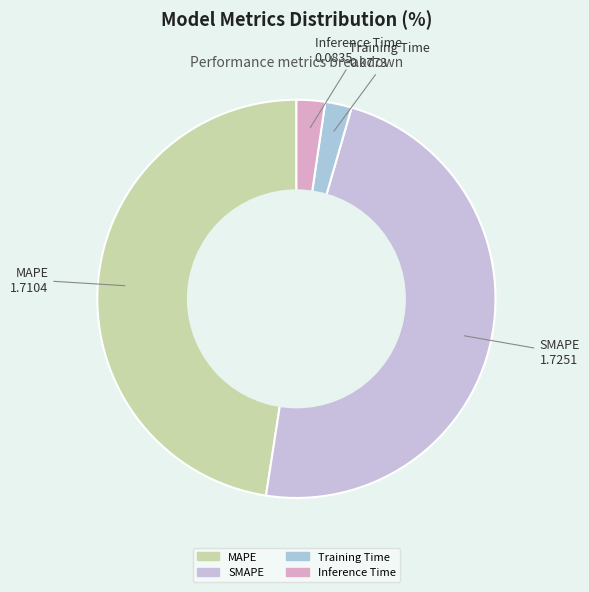

Is it true that MAPE is 48% of the pie?

True